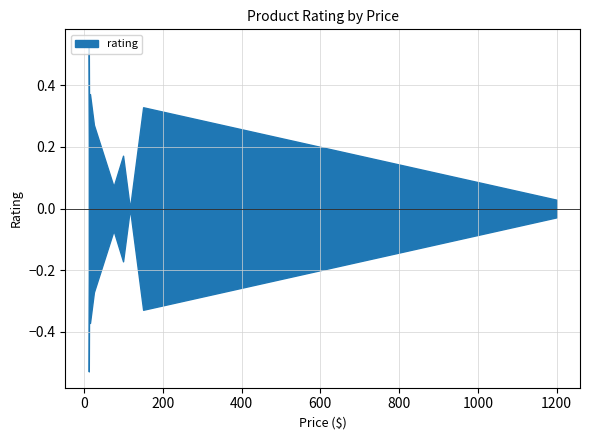

How many values exceed 4?

6